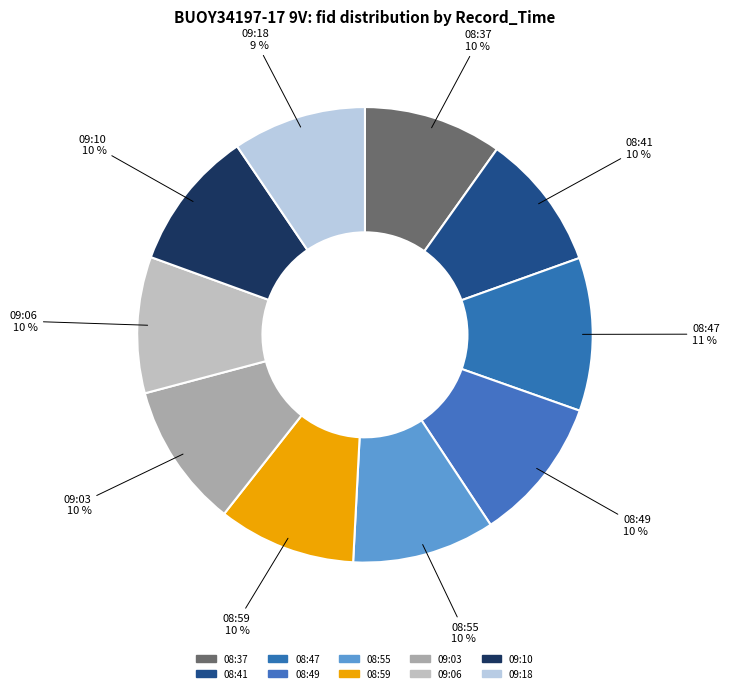

How many slices are in this pie chart?

10